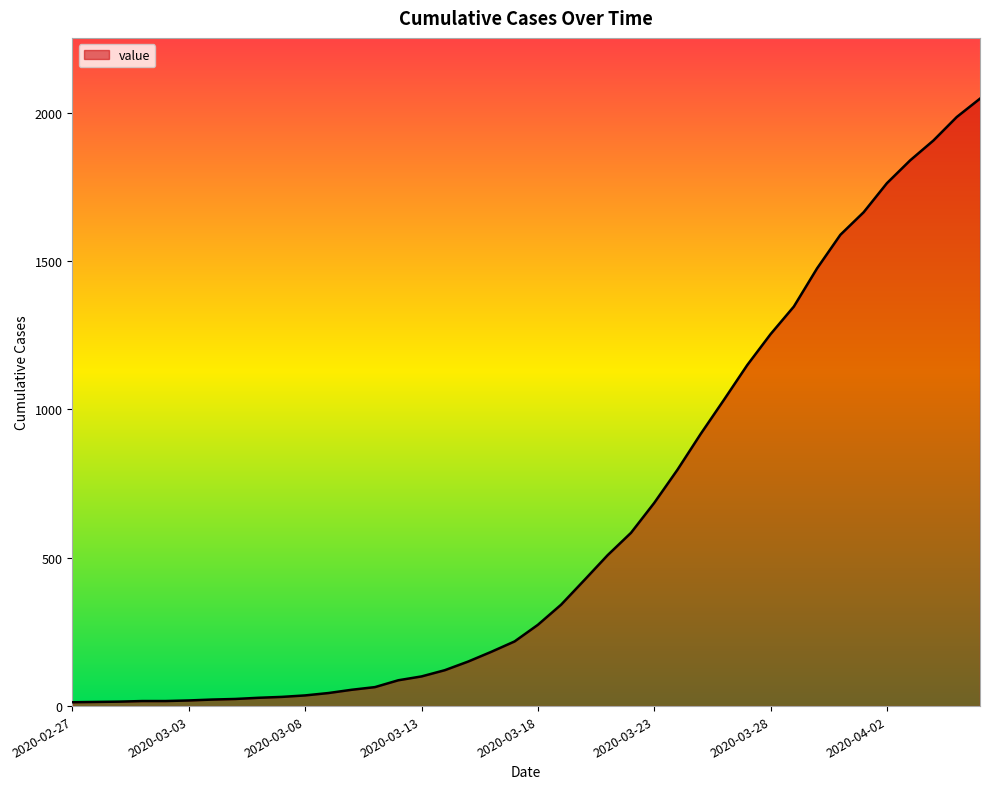

What is the maximum value shown in the chart?

2048